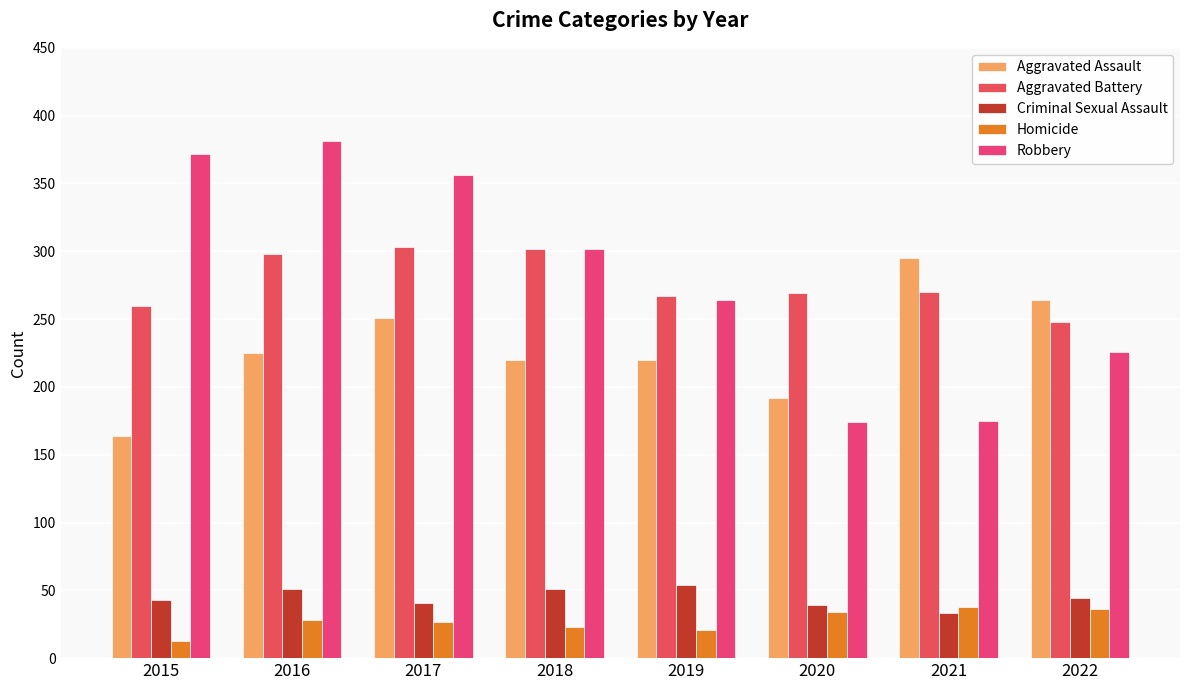

What is the value of the Robbery bar at the 1st from the left?

372